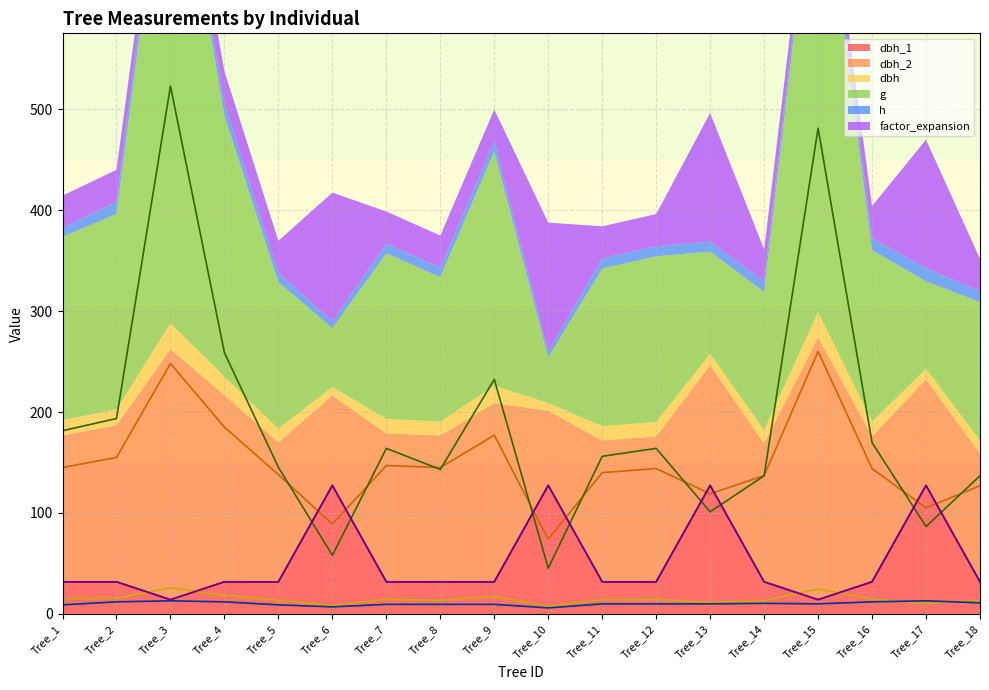

What is the total value across all series at Tree_7?

398.6